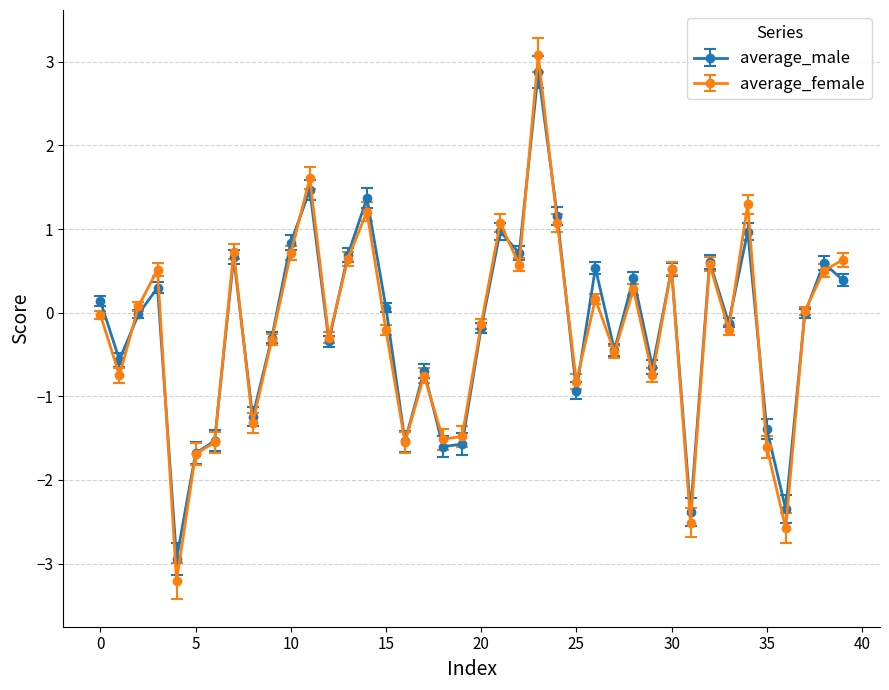

Which series has the largest range (max minus min)?

average_female